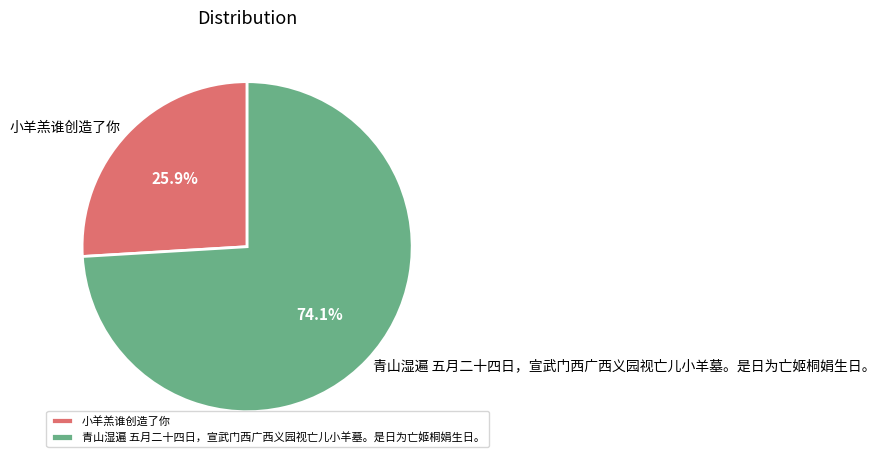

Rank the categories by value from highest to lowest.

青山湿遍 五月二十四日，宣武门西广西义园视亡儿小羊墓。是日为亡姬桐娟生日。, 小羊羔谁创造了你